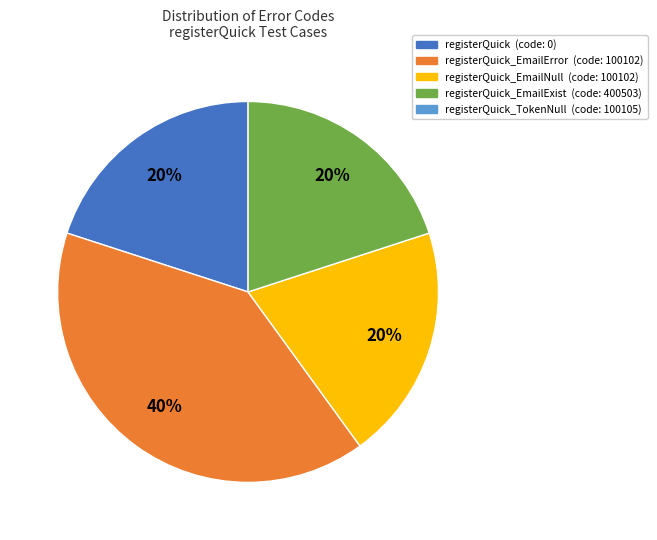

To the nearest percent, what is the average slice percentage?

25%